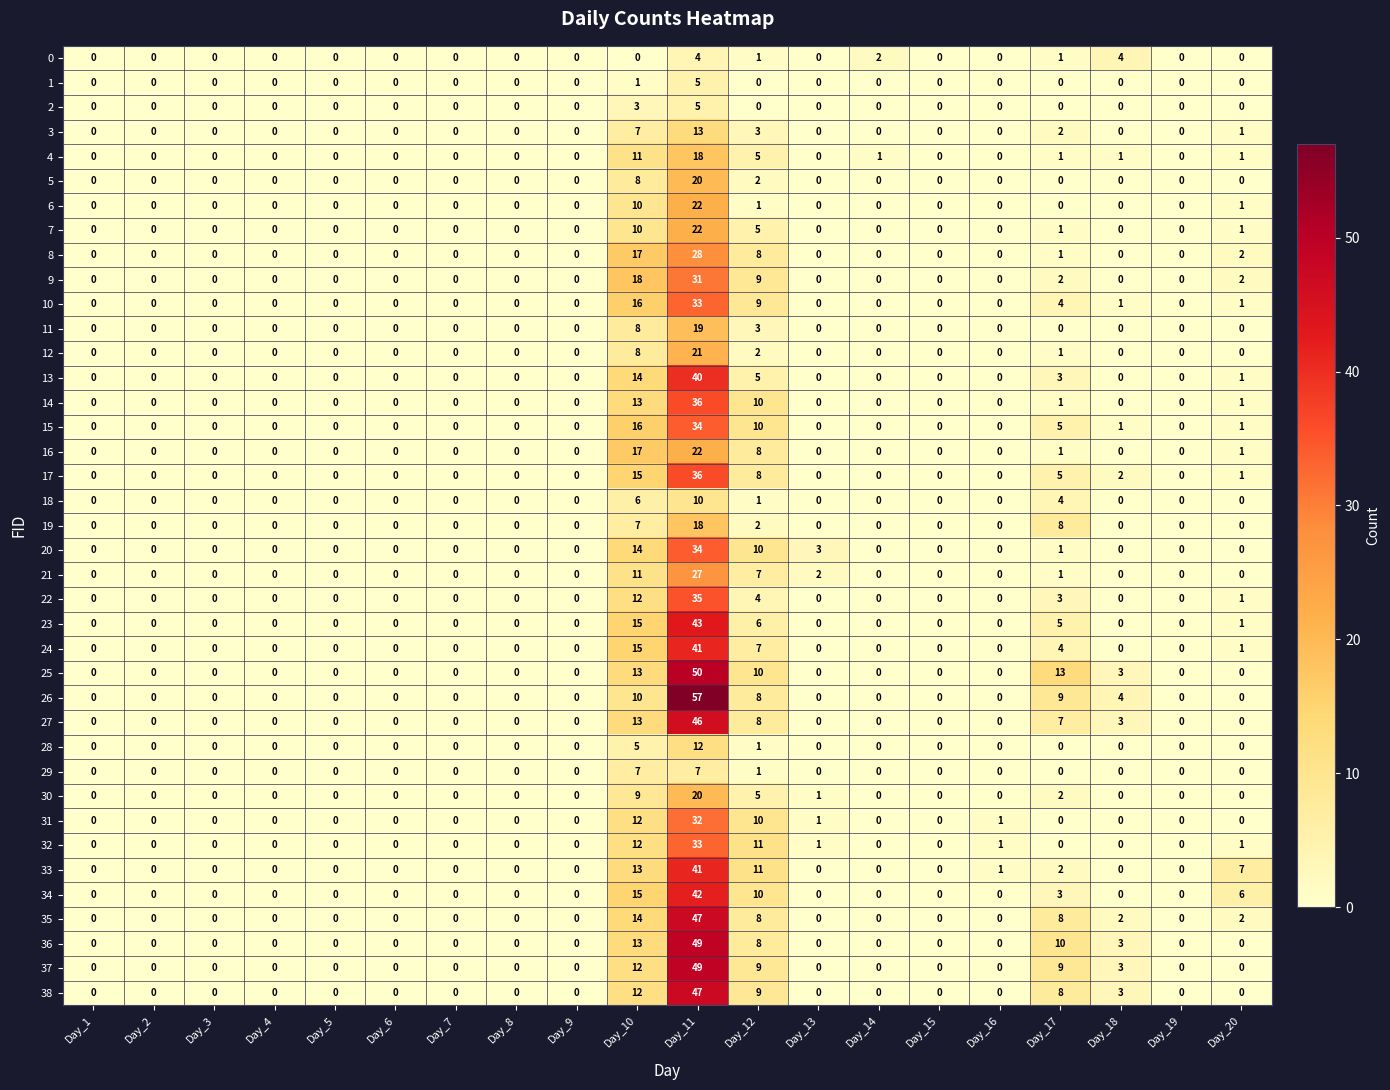

Which series has the widest spread of values?

26